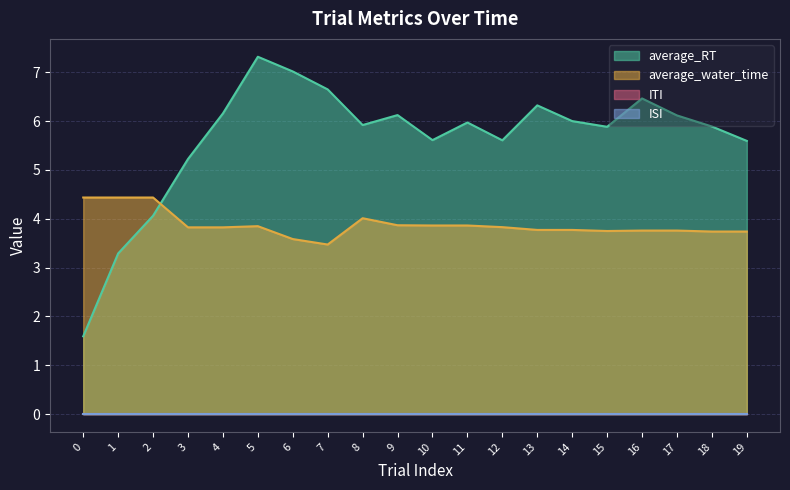

Is it true that average_water_time equals 1.7 at 12?

False